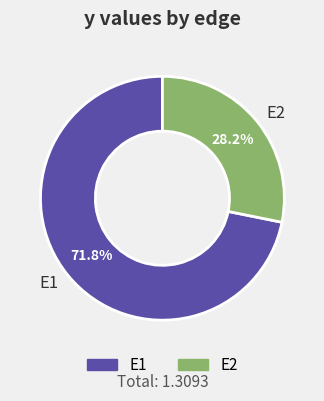

Which slice is the largest?

E1